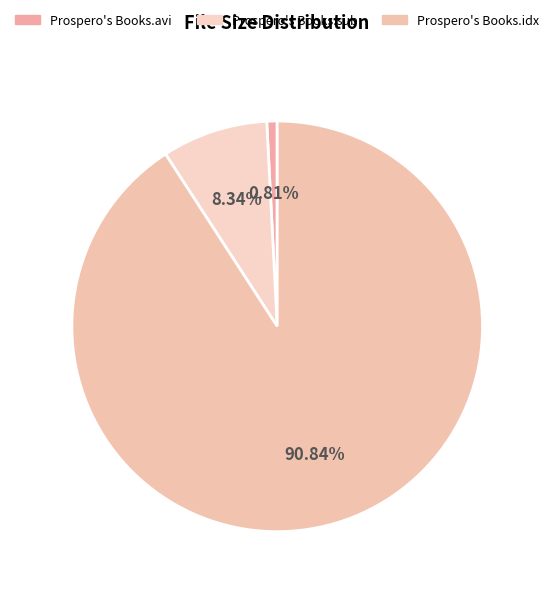

What is the change in value from Prospero's Books.avi to Prospero's Books.sub?

+17.4